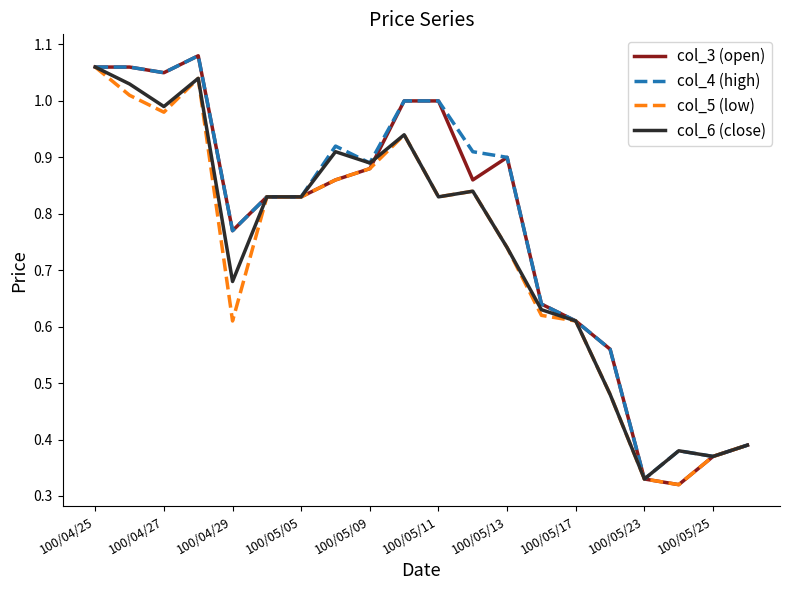

Is this an area chart (filled region under the line)?

No